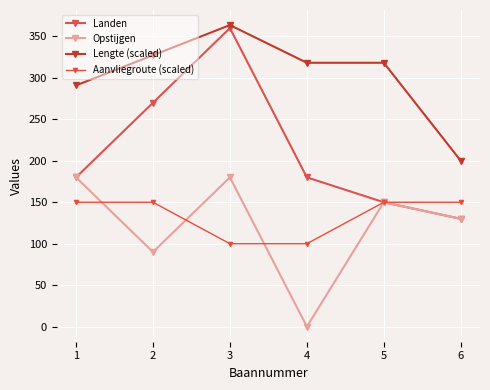

Is the value of Lengte (scaled) at 4 greater than the value of Opstijgen at 2?

Yes